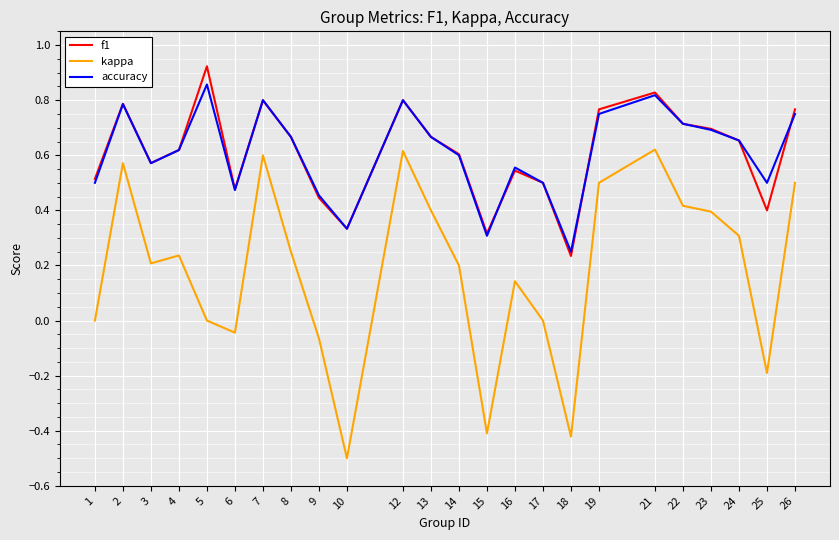

Where is the first local maximum for accuracy?

2